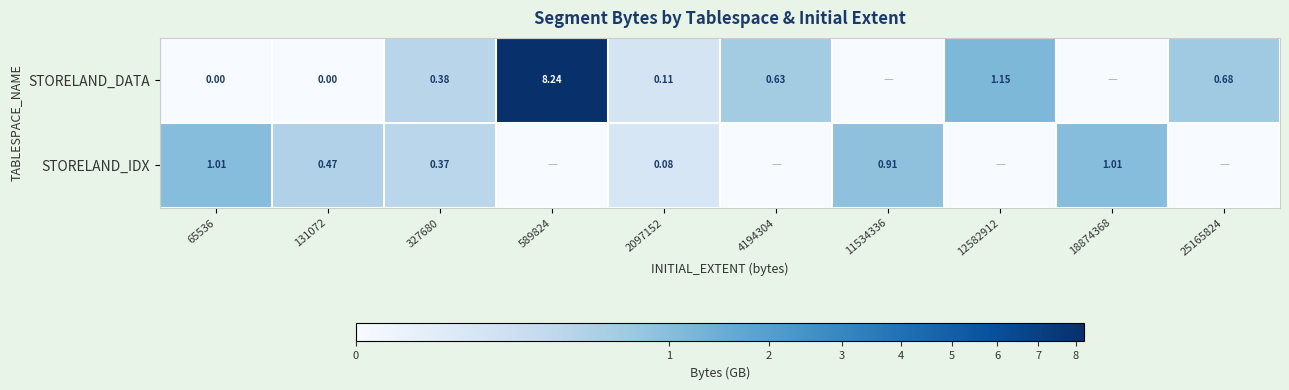

At which category is the sum across all series the highest?

589824